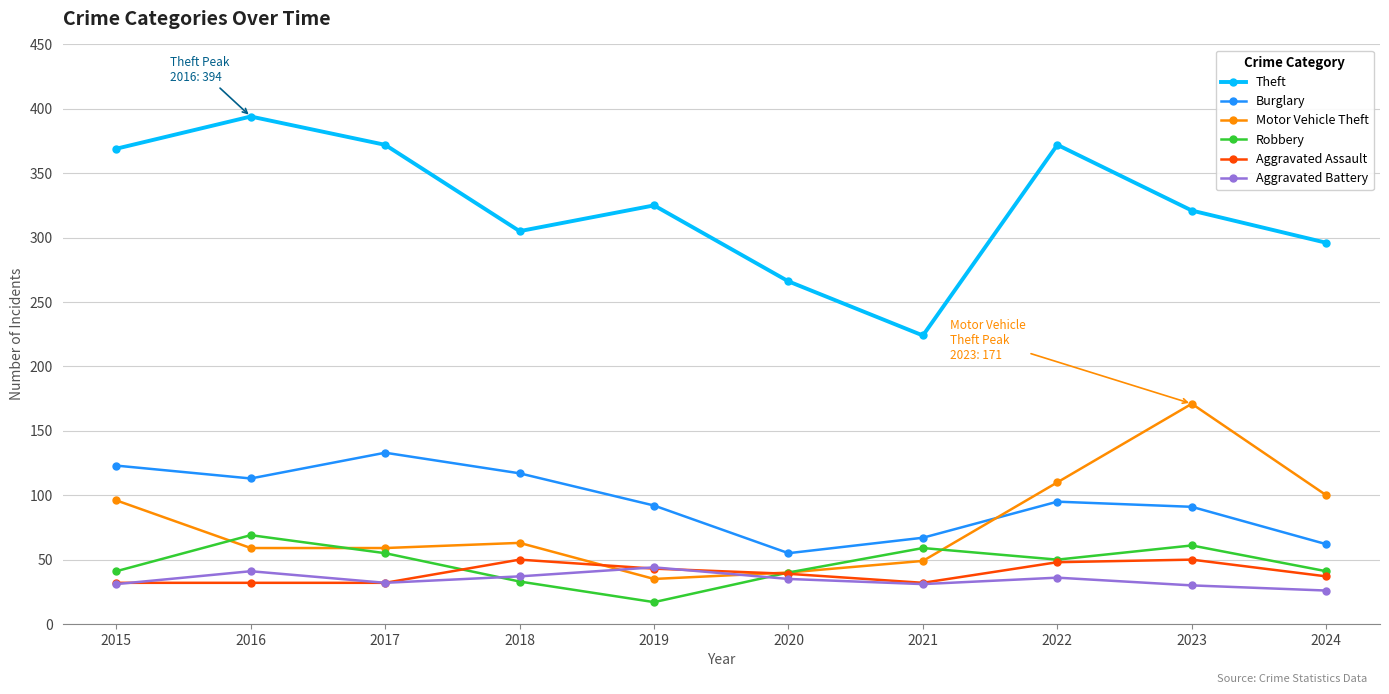

How many series are shown in this chart?

6